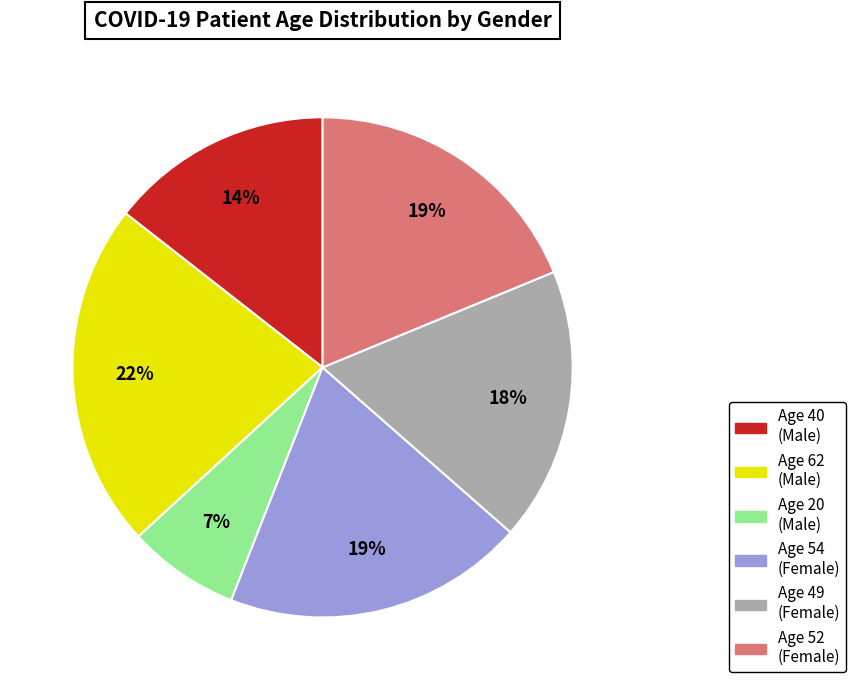

To the nearest percent, what is the average slice percentage?

17%